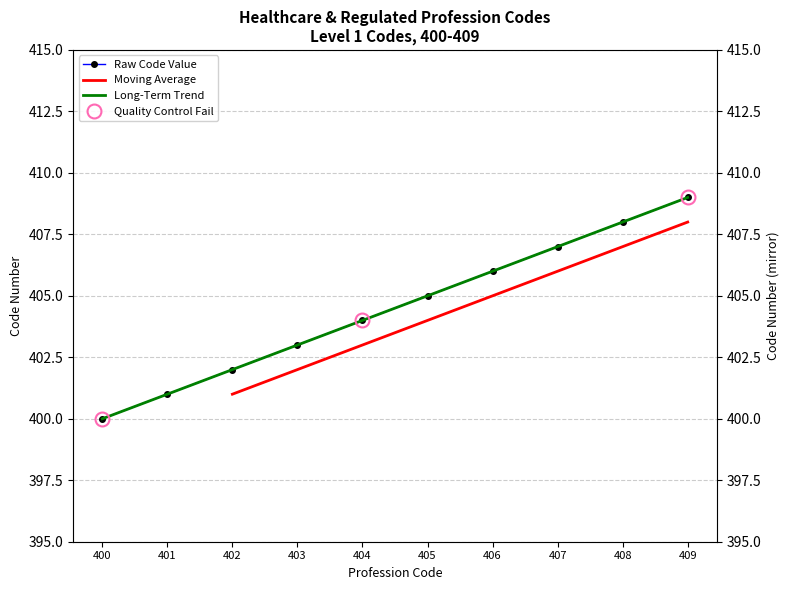

Which label corresponds to the largest value in the chart?

409